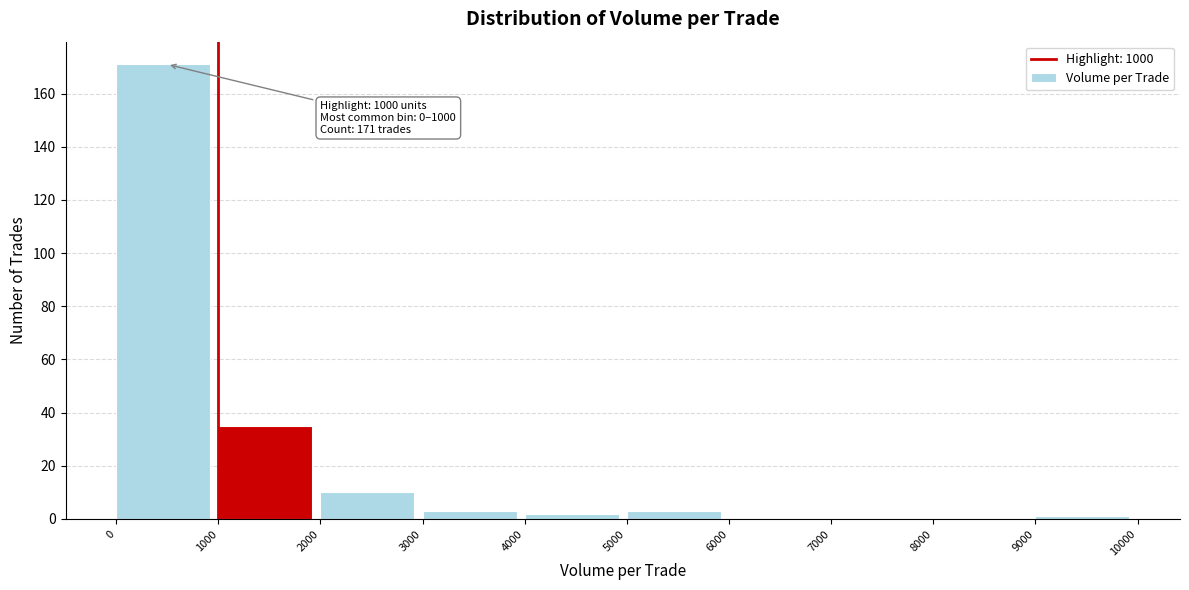

Over which range of the x-axis is the bar tallest?

0 to 1000